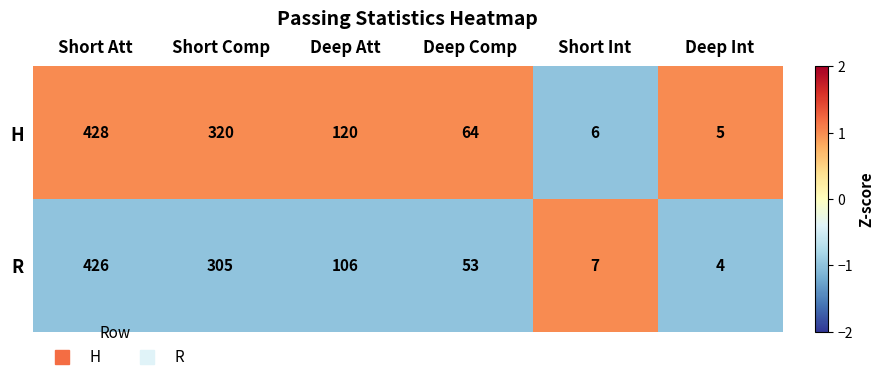

List the series in order of their overall mean, lowest first.

R, H